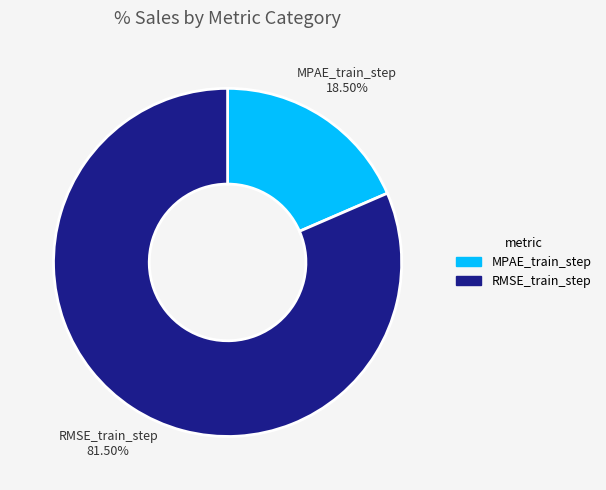

Which category accounts for the majority?

RMSE_train_step